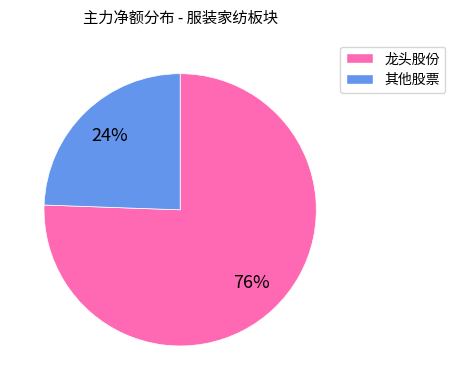

Is there any slice that represents more than half of the pie?

Yes